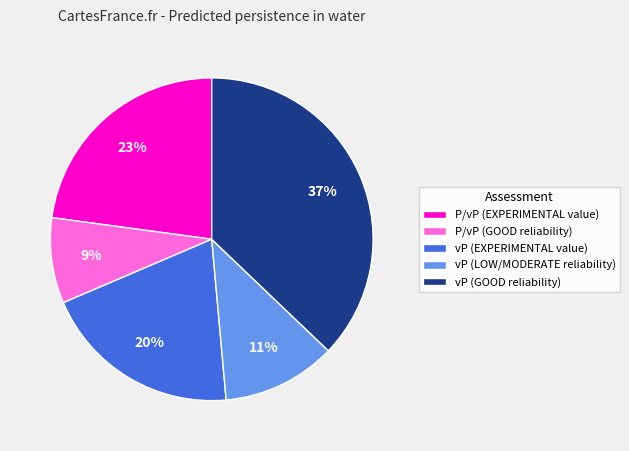

To the nearest percent, what percentage of the pie is P/vP (GOOD reliability)?

9%